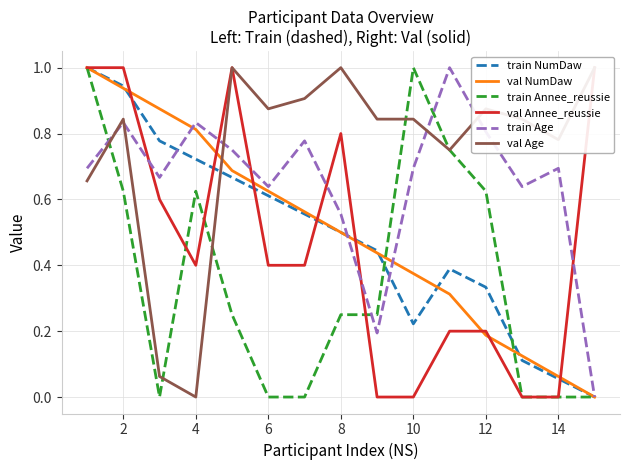

How many interior local valleys does the train NumDaw series have?

1